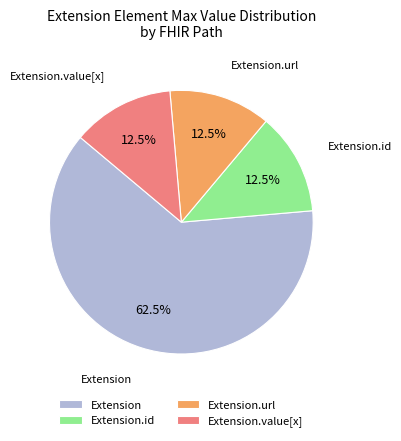

What portion of the pie excludes Extension.value[x]?

87.5%